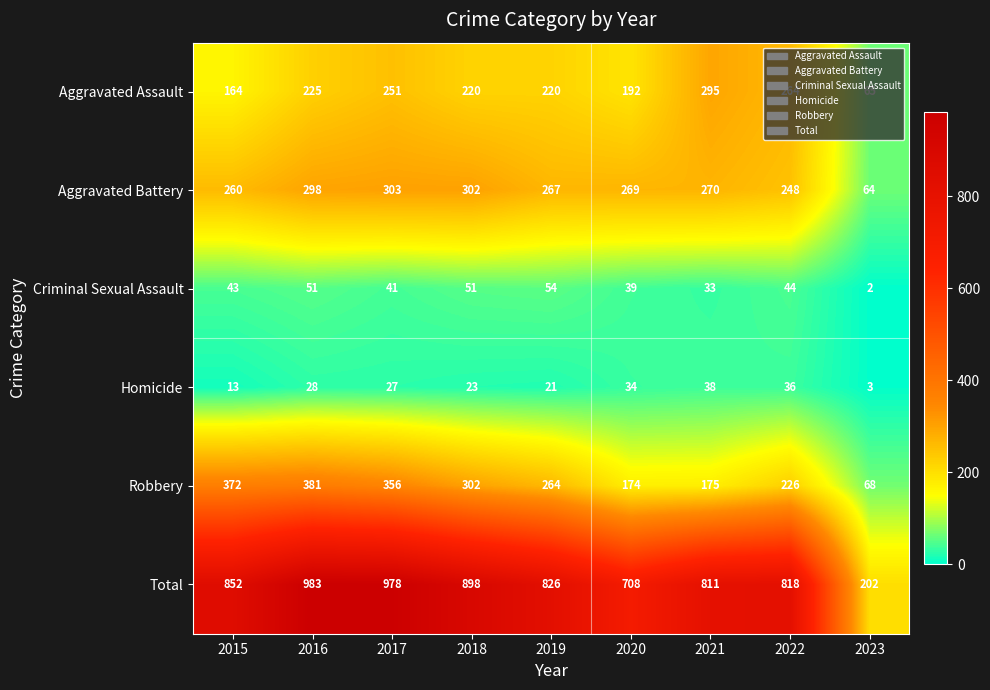

What is the total value across all series at 2018?

1796